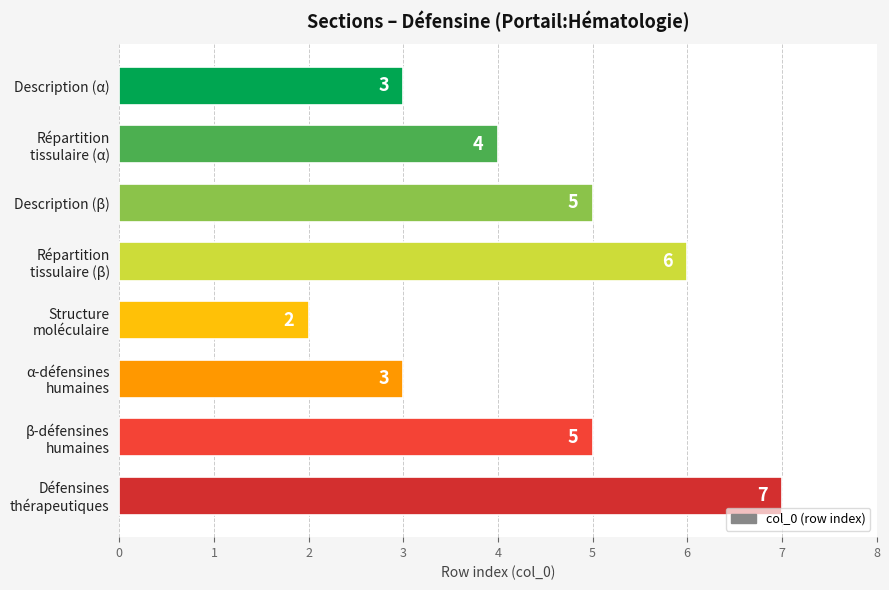

At which category does the chart reach its minimum across all series?

Structure
moléculaire